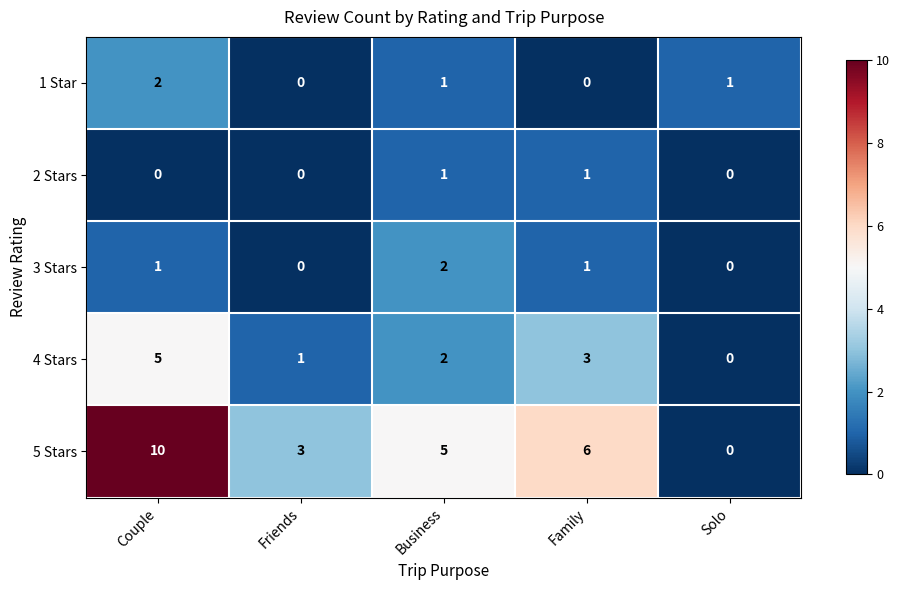

At which label does 4 Stars first exceed 2?

Couple